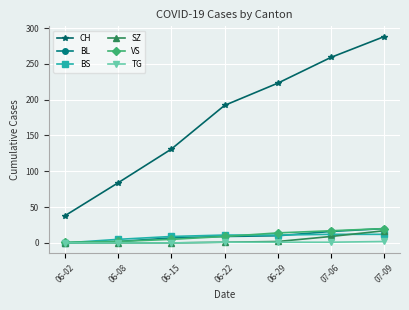

Which series has the widest spread of values?

CH